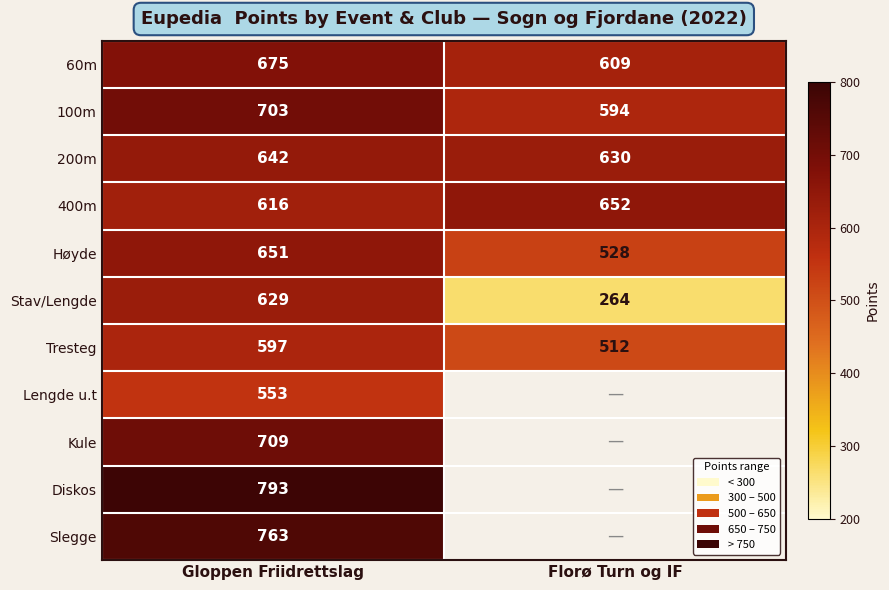

True or false: Stav/Lengde has a value of 1111 at Gloppen Friidrettslag.

False